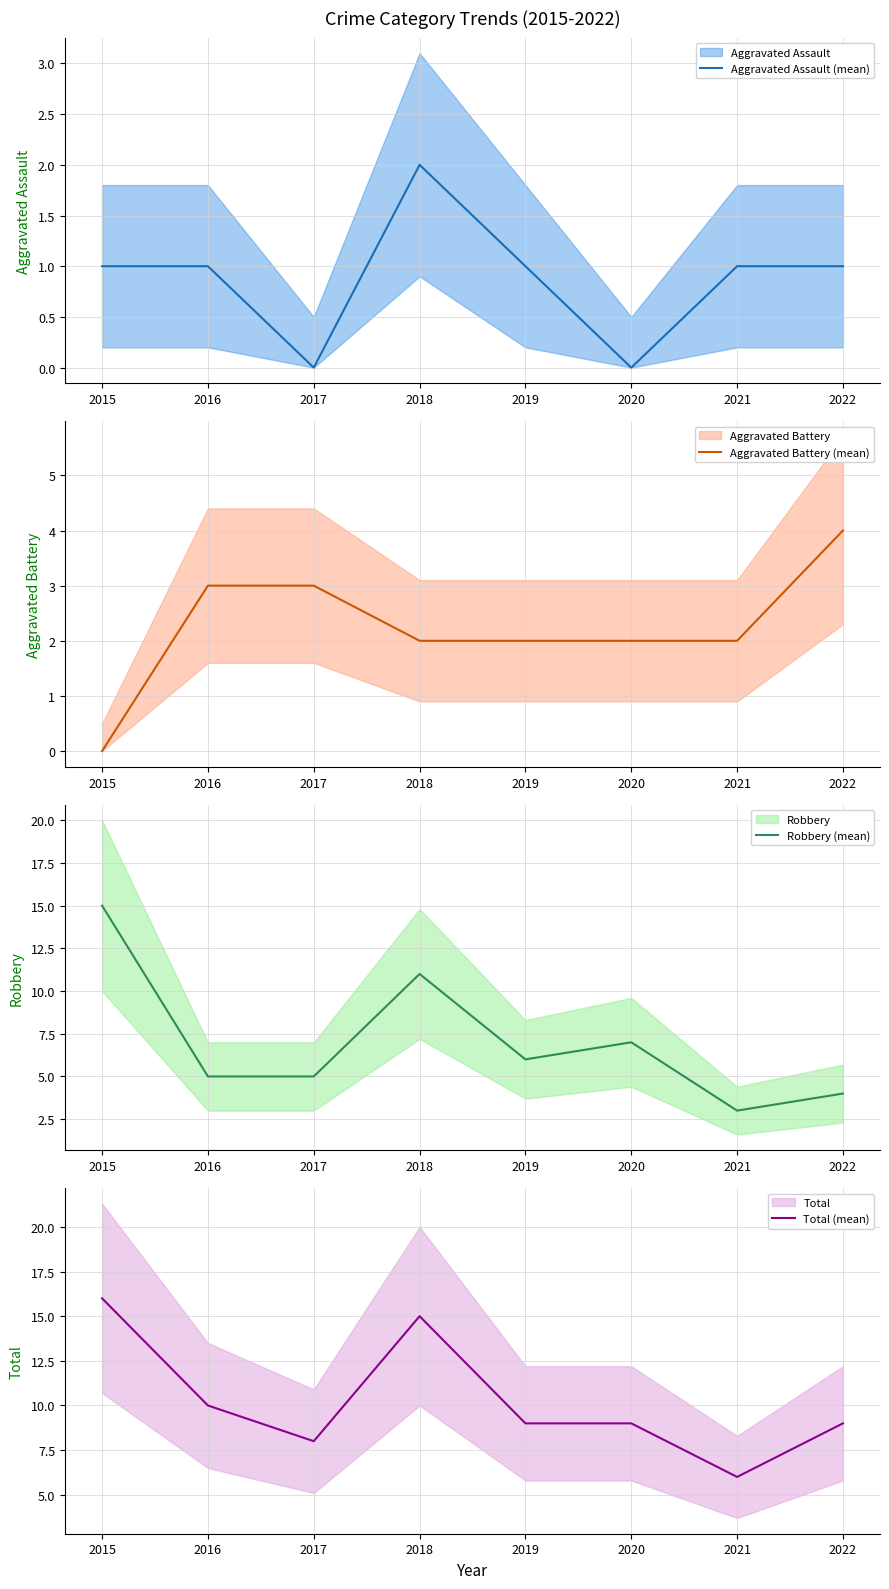

What is the value of the Robbery (mean) point at the 4th from the left?

11